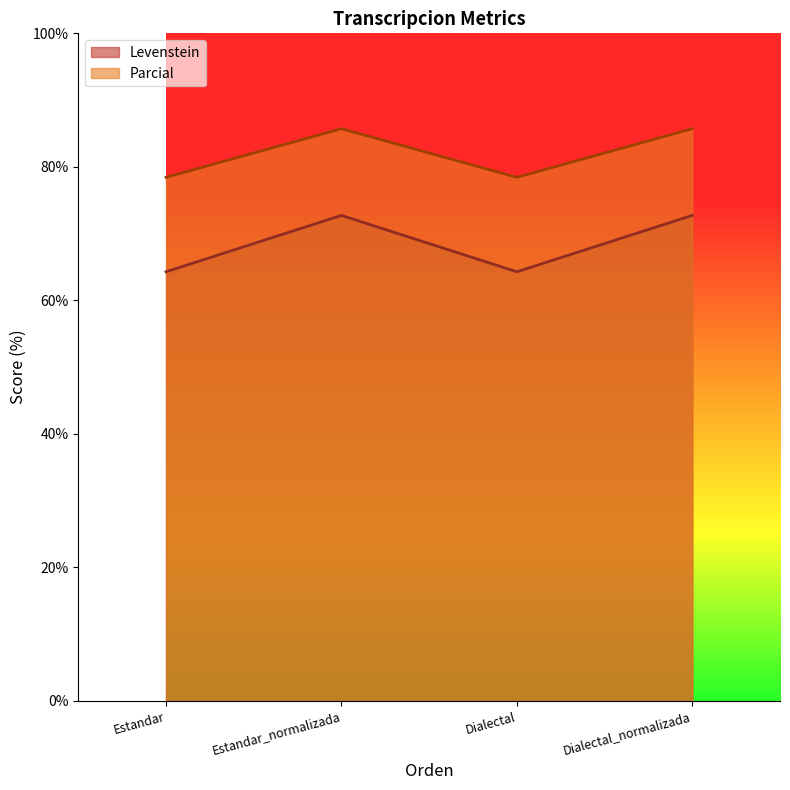

Rank the categories by Parcial value from lowest to highest.

Estandar, Dialectal, Estandar_normalizada, Dialectal_normalizada